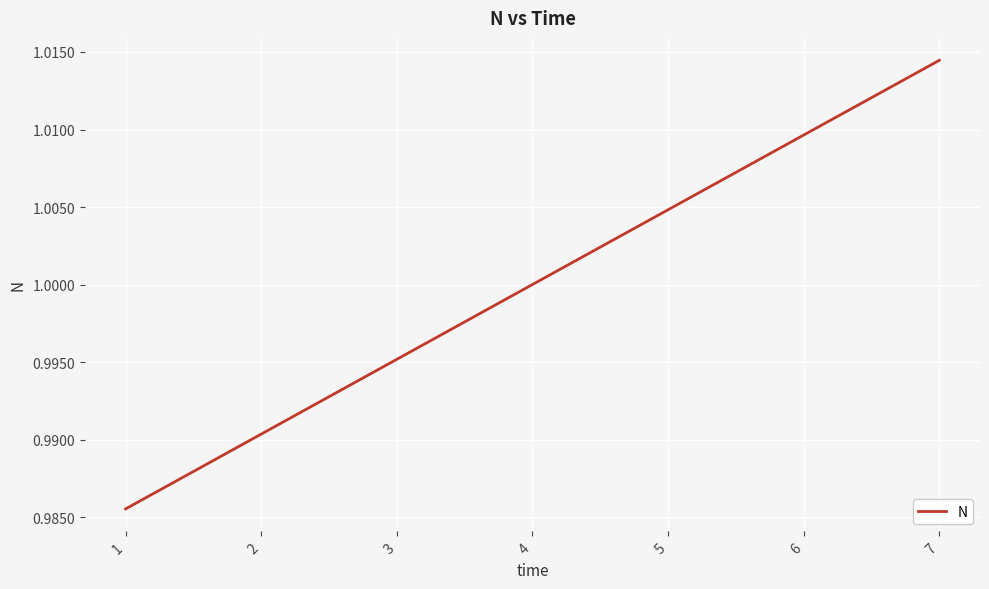

Does the chart display data point markers on the line(s)?

No